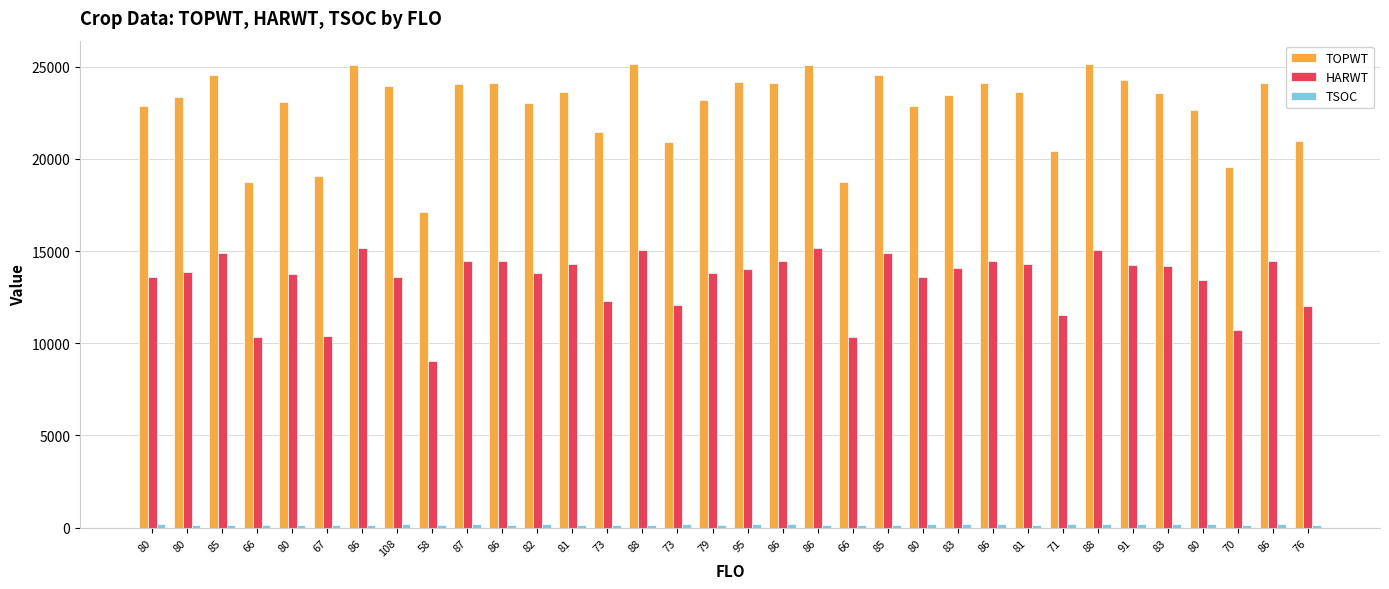

At how many categories does at least one series exceed 1391?

34